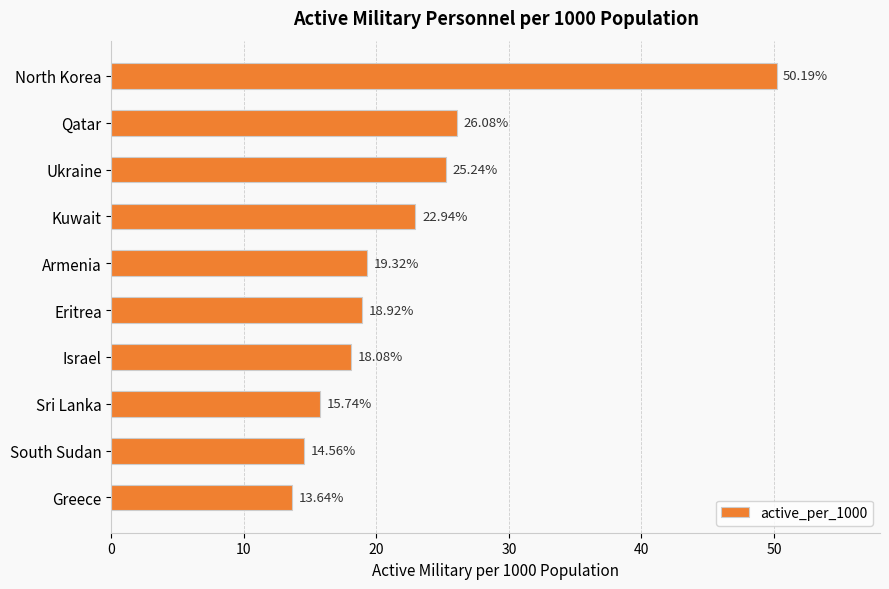

Are the bars horizontal?

Yes